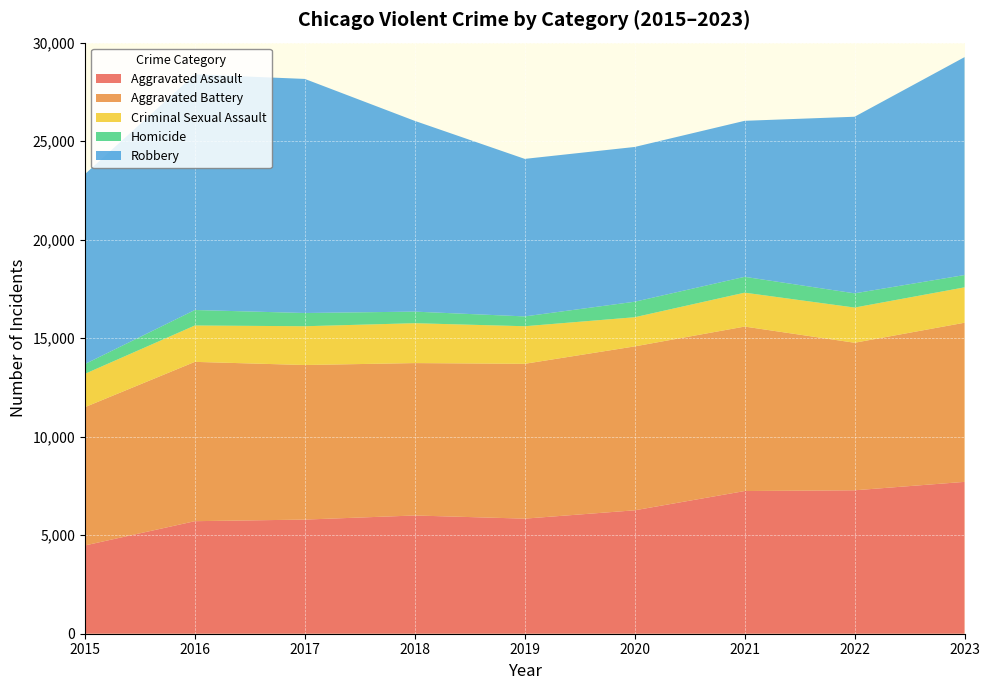

Reading right to left, what are all the values shown in this chart?

Aggravated Assault: 2023=7707	2022=7280	2021=7242	2020=6264	2019=5841	2018=6001	2017=5793	2016=5712	2015=4480
Aggravated Battery: 2023=8078	2022=7488	2021=8347	2020=8319	2019=7858	2018=7735	2017=7845	2016=8086	2015=7019
Criminal Sexual Assault: 2023=1795	2022=1786	2021=1721	2020=1480	2019=1907	2018=2024	2017=1968	2016=1846	2015=1691
Homicide: 2023=625	2022=722	2021=804	2020=787	2019=499	2018=588	2017=672	2016=786	2015=496
Robbery: 2023=11060	2022=8963	2021=7918	2020=7855	2019=7995	2018=9681	2017=11880	2016=11960	2015=9638